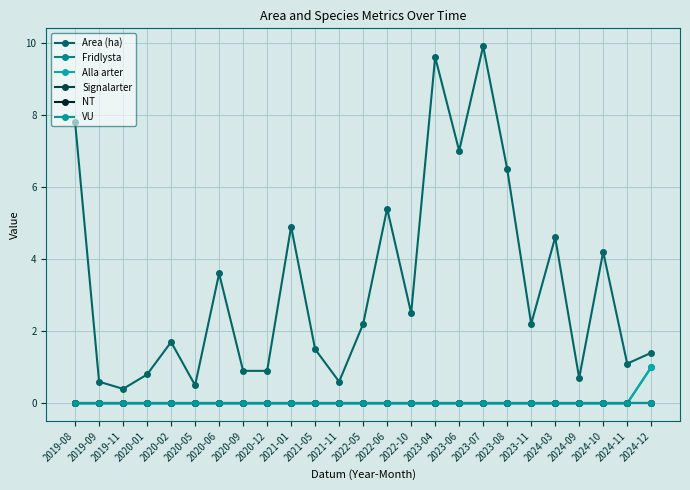

What is the maximum value shown in the chart?

9.9